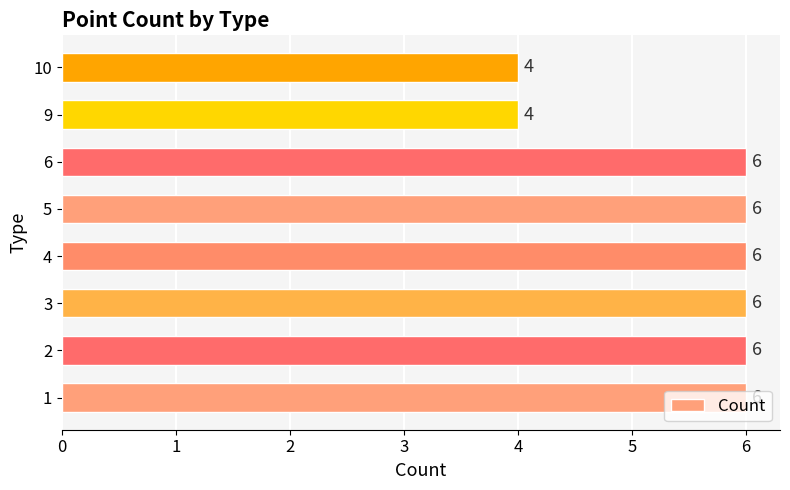

Approximately how many times larger is the value at 6 compared to 4?

1.0